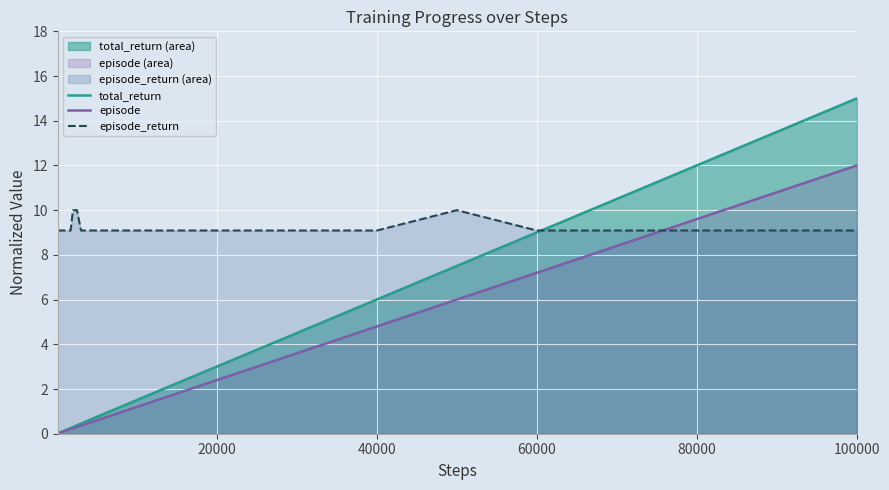

Which series has the largest range (max minus min)?

total_return